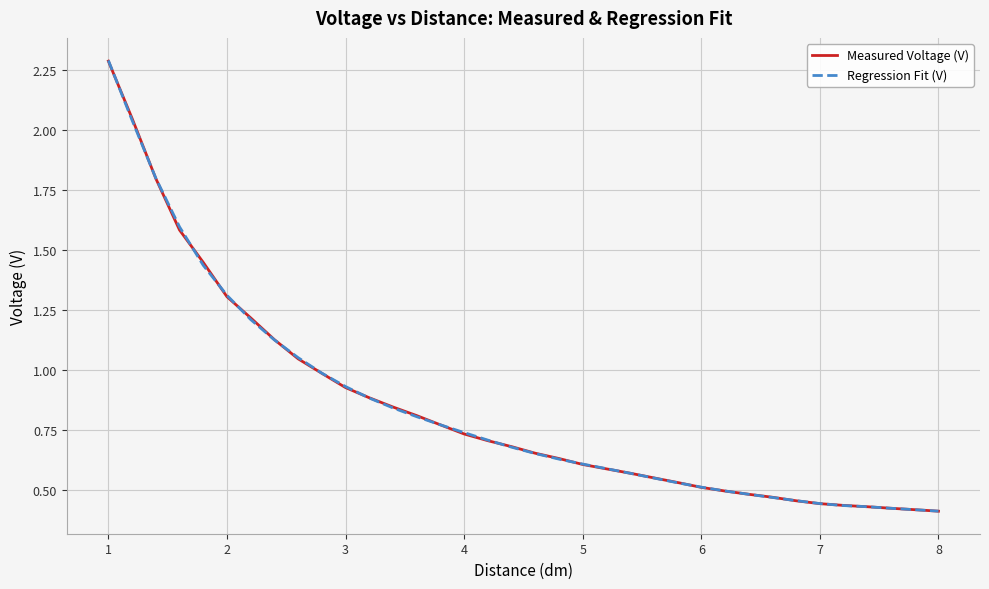

What are all the series names shown in the legend?

Measured Voltage (V), Regression Fit (V)